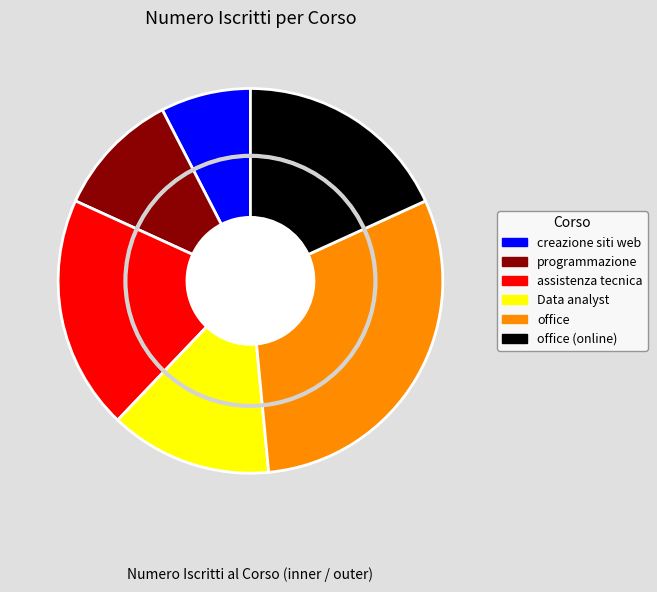

Count the number of slices in the pie.

6